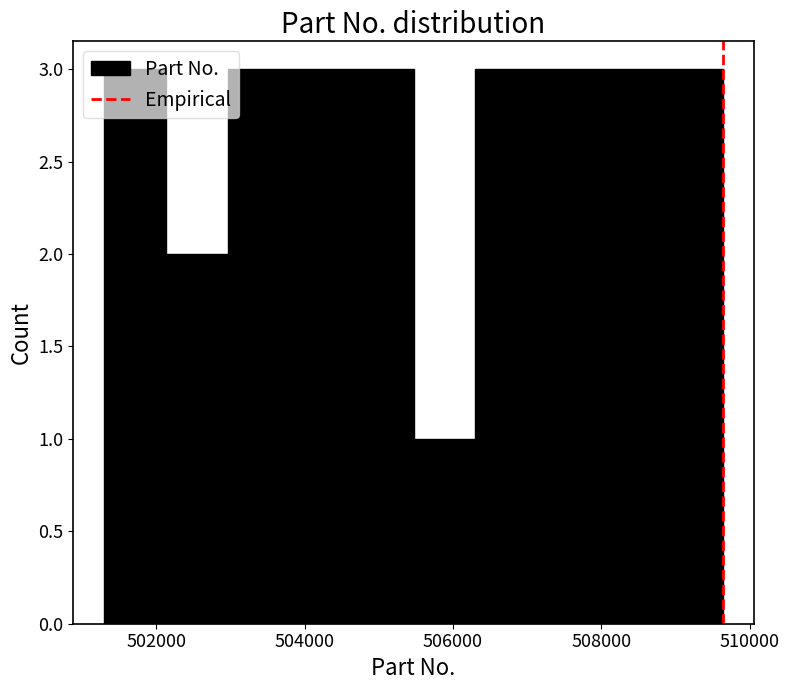

Reading left to right, list every bar in this chart as the range it spans on the x-axis followed by its height. Neither the bar edges nor the heights are printed on the chart, so give them approximately, as read against the axes.

501200 to 502200: 3
502200 to 503000: 2
503000 to 503800: 3
503800 to 504600: 3
504600 to 505400: 3
505400 to 506400: 1
506400 to 507200: 3
507200 to 508000: 3
508000 to 508800: 3
508800 to 509600: 3